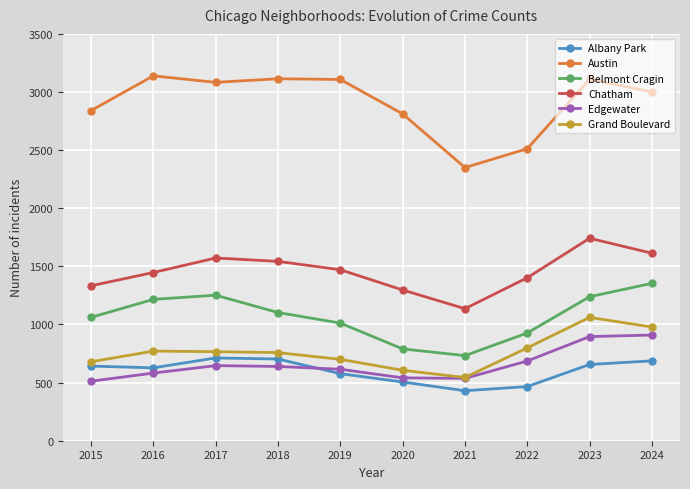

What is the total value across all series at 2024?

8541